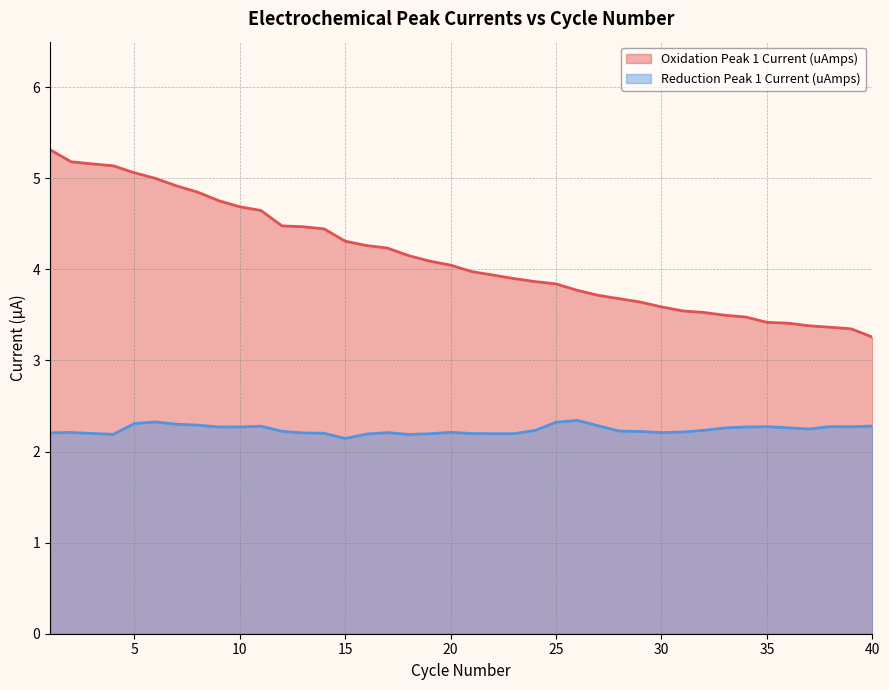

List the series in order of their overall mean, lowest first.

Reduction Peak 1 Current (uAmps), Oxidation Peak 1 Current (uAmps)